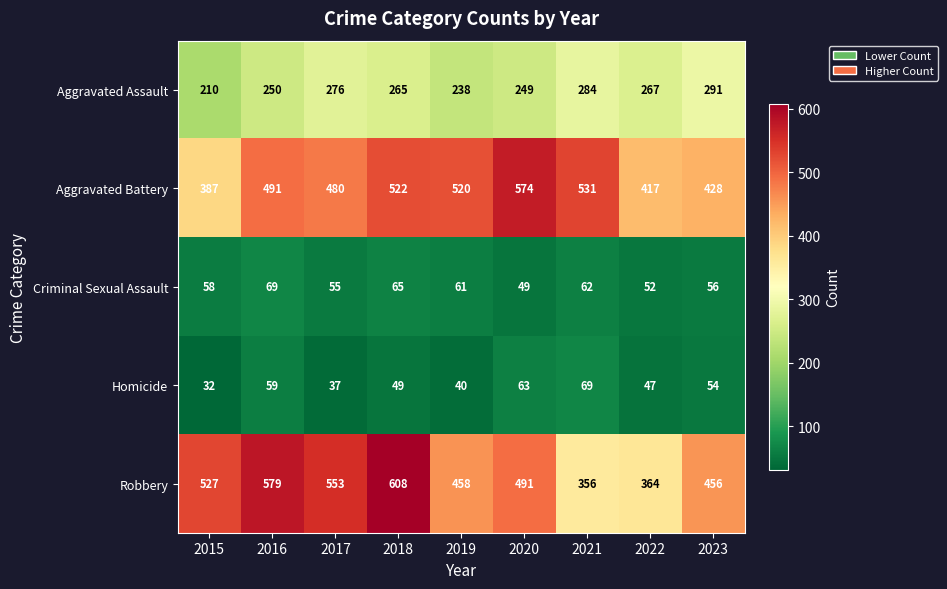

Which label corresponds to the largest value in the chart?

2018